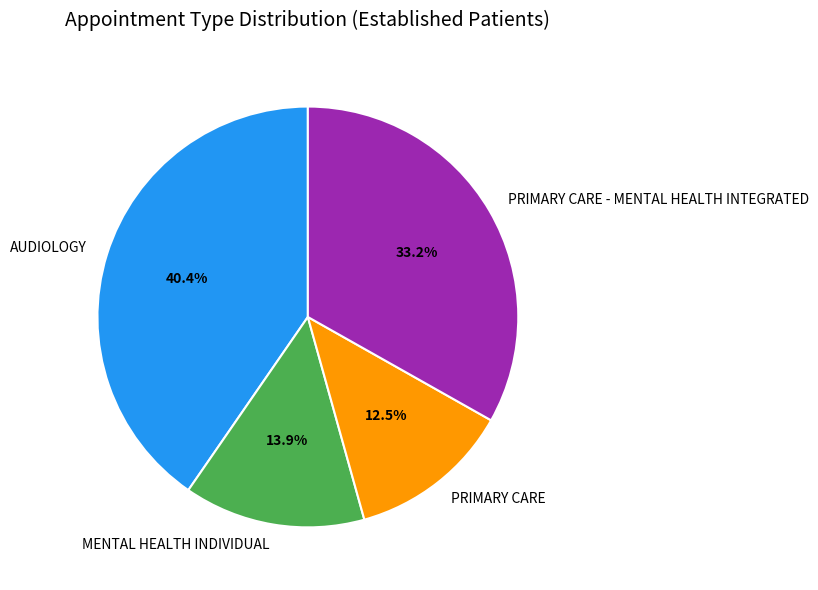

Which slice is the smallest?

PRIMARY CARE